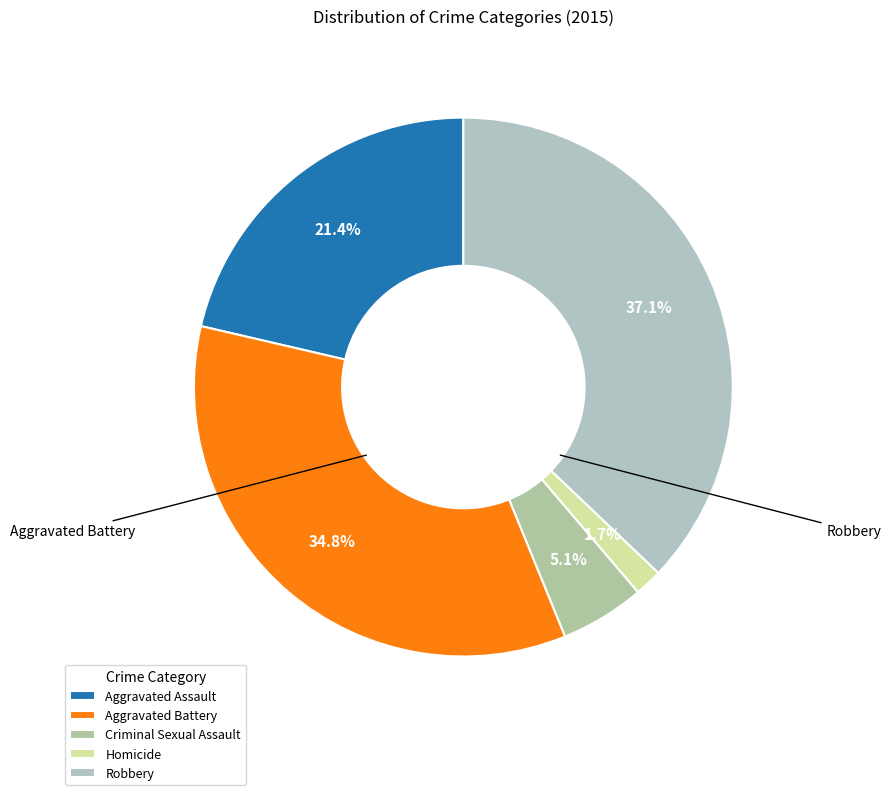

How many slices are in this pie chart?

5